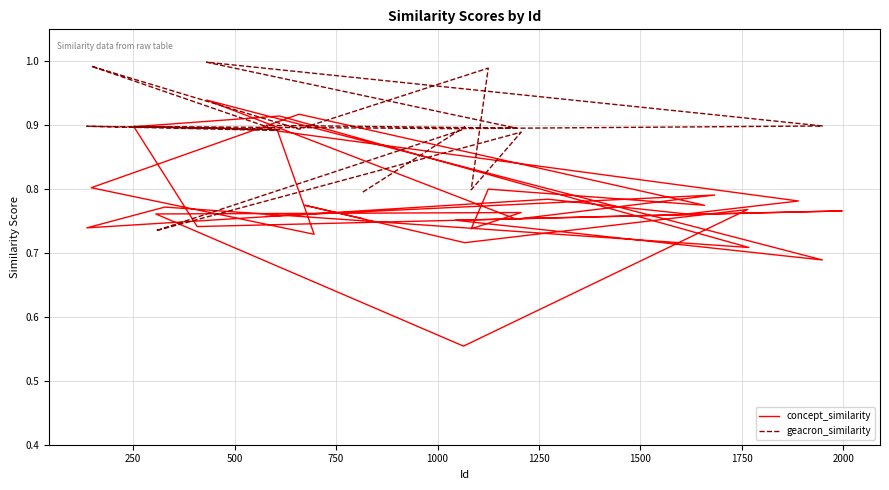

List the labels in order of value, smallest first.

1064, 1948, 1767, 1067, 696, 1083, 136, 408, 1044, 1194, 816, 577, 306, 1614, 1728, 1206, 1997, 1764, 328, 1658, 673, 1889, 1272, 1683, 1125, 147, 606, 252, 611, 659, 431